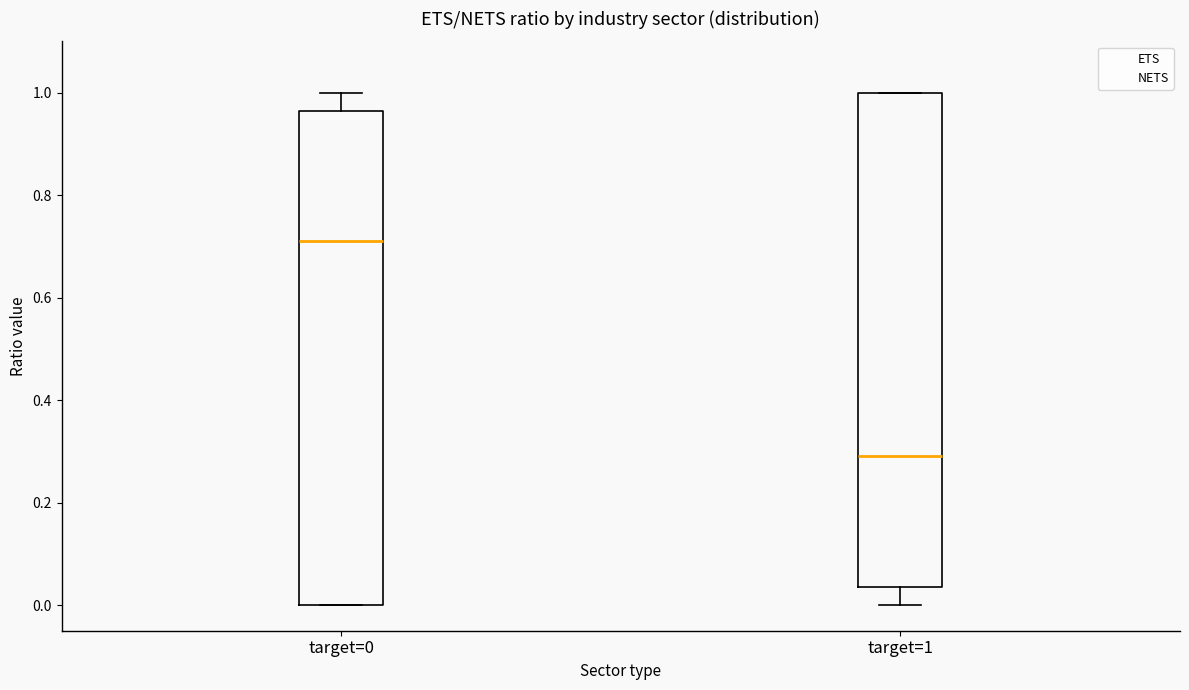

Where is the upper edge of the box for target=1 on the y-axis? The values are not printed on the chart, so give them approximately, as read against the axis.

1.00